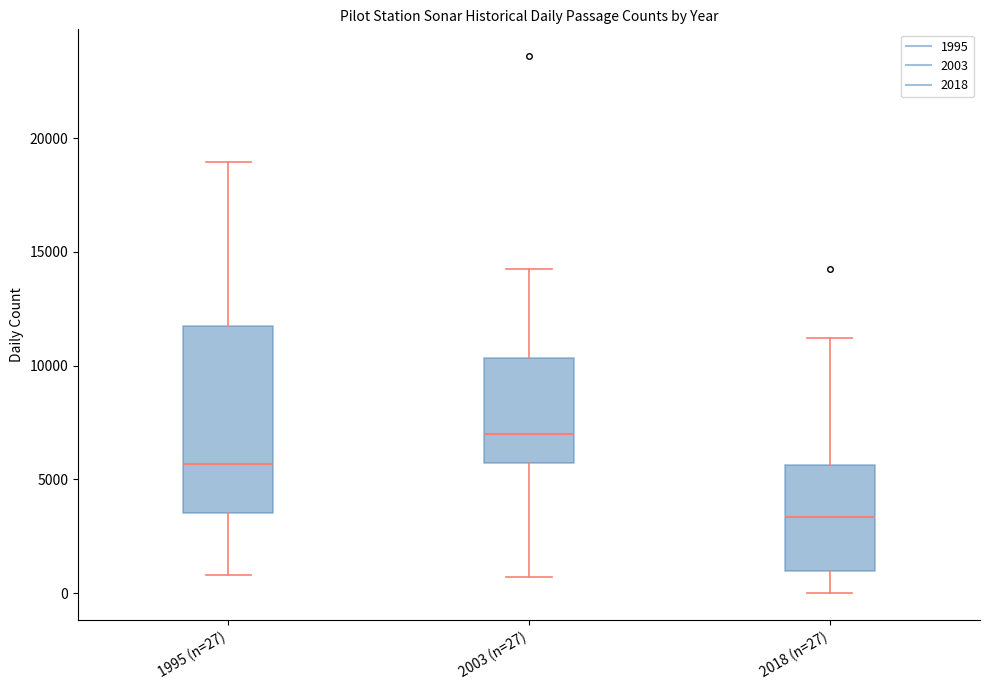

Reading left to right, transcribe this box plot: for each box, give where its median line is, the range the box spans, and where its two whiskers end, as read against the y-axis. The values are not printed on the chart, so give them approximately, as read against the axis.

1995 (n=27): median 5500, box 3500 to 11500, whiskers 1000 to 19000
2003 (n=27): median 7000, box 5500 to 10500, whiskers 500 to 14500
2018 (n=27): median 3500, box 1000 to 5500, whiskers 0 to 11000